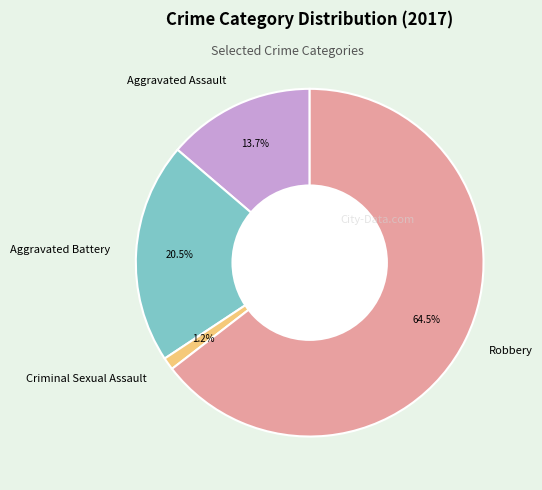

What percentage is NOT represented by Aggravated Battery?

79.5%